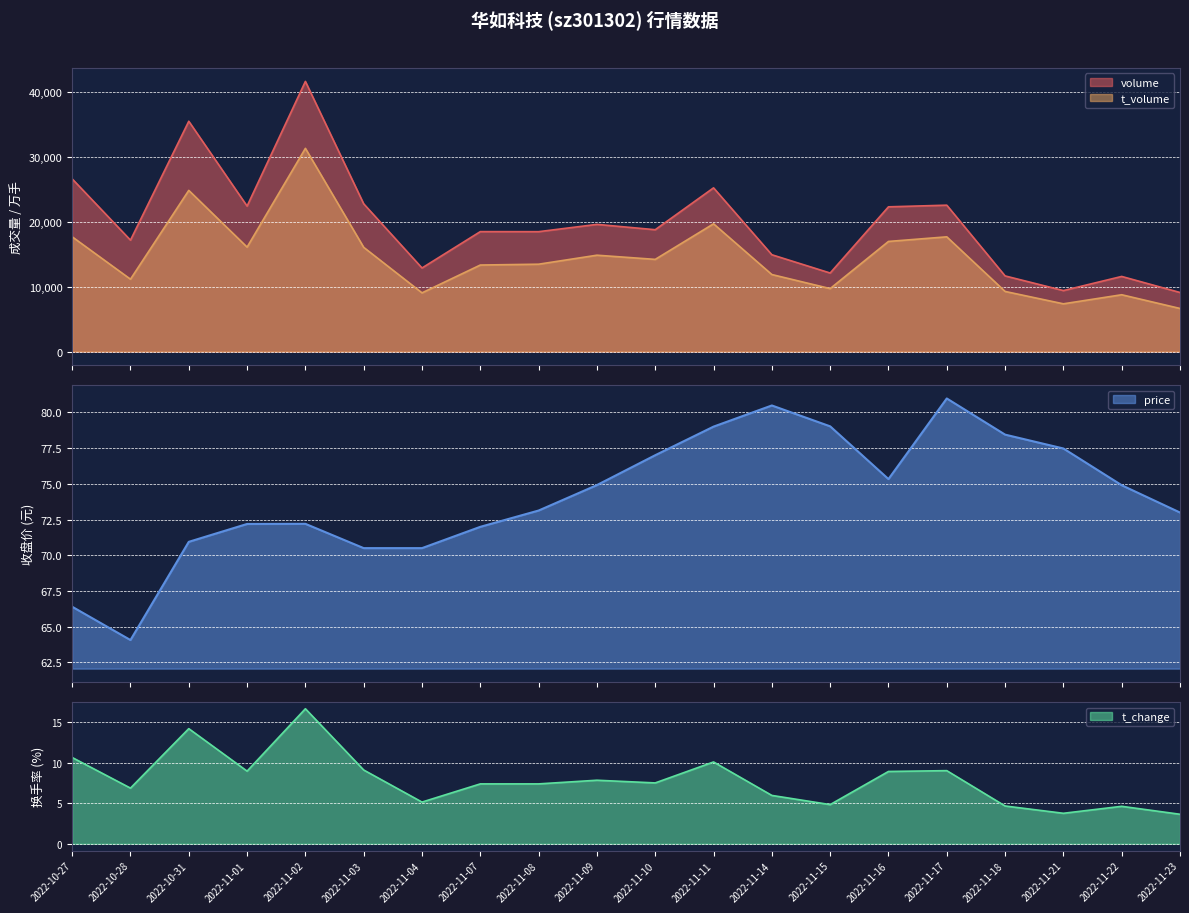

Which category has the lowest value in the volume series?

2022-11-23